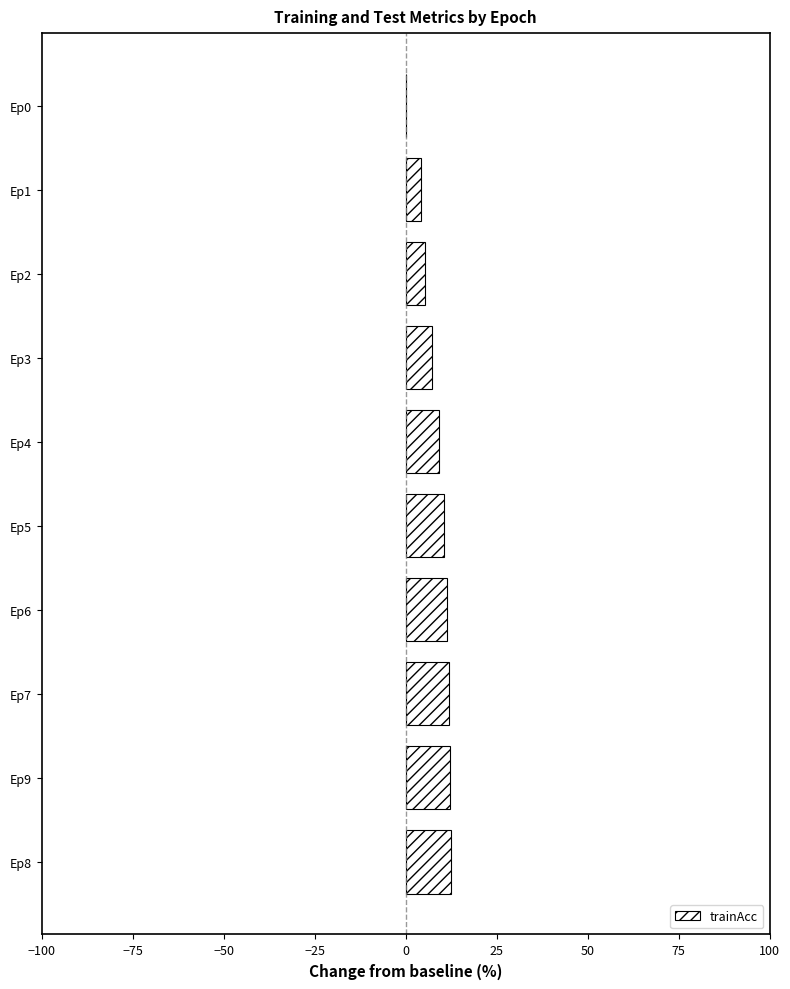

What is the ratio of the value at Ep2 to the value at Ep7?

0.4